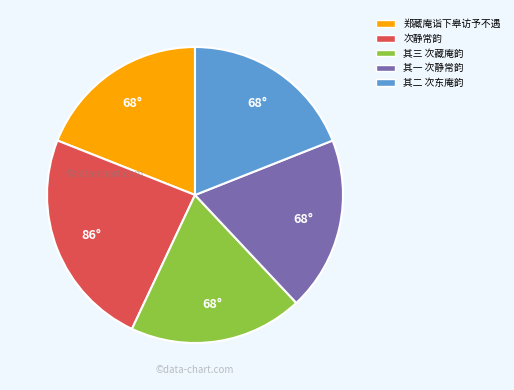

Is 郑藏庵诣下皋访予不遇 the majority of the pie?

No